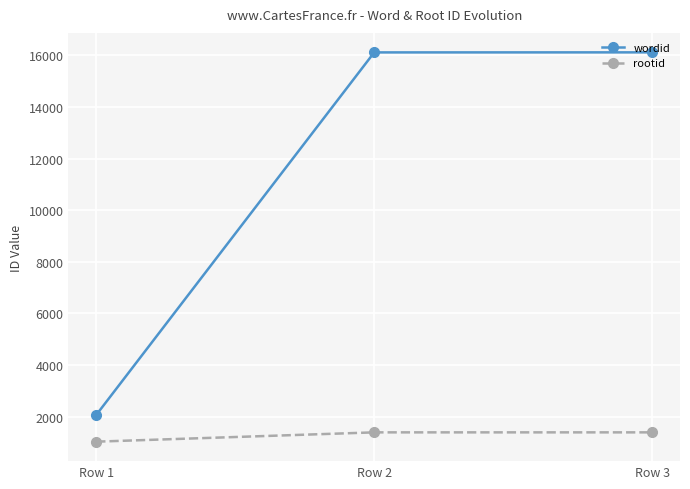

What is the sum of all wordid values?

34289